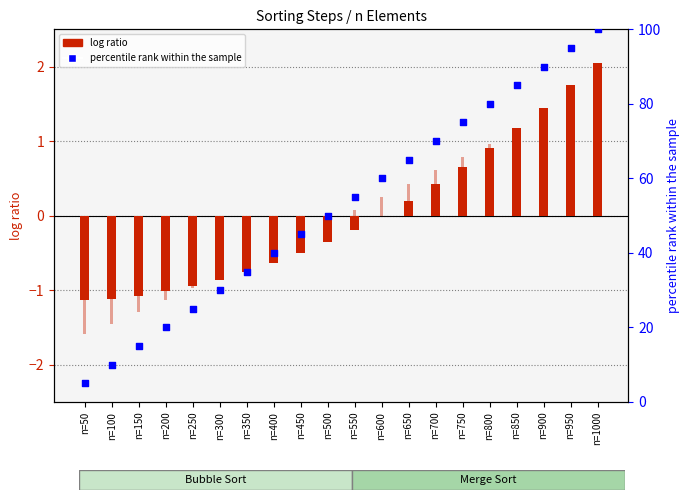

At which category is the sum across all series the highest?

n=1000